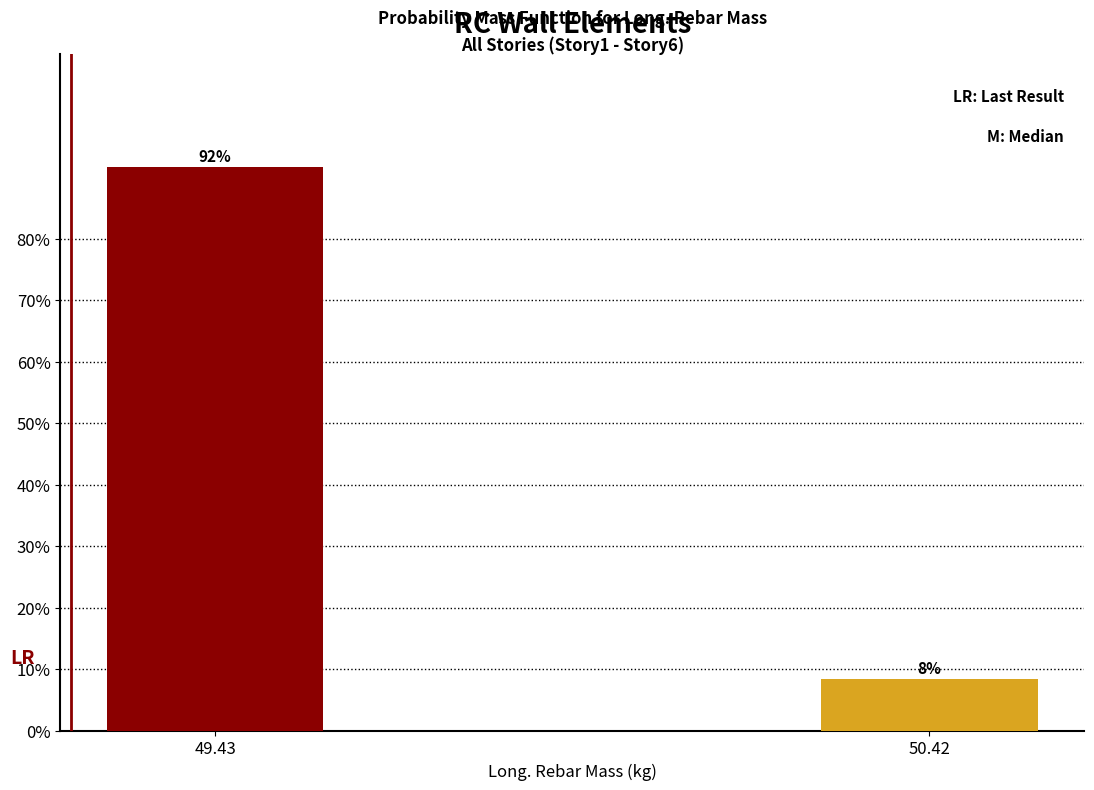

List the labels in order of value, largest first.

49.43, 50.42